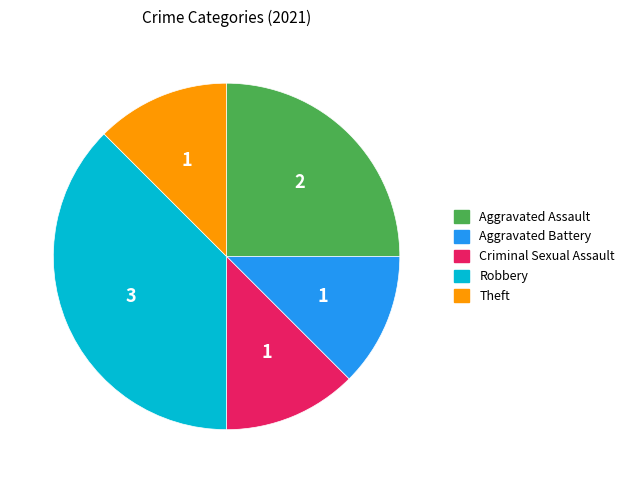

Is there a majority slice in this chart?

No